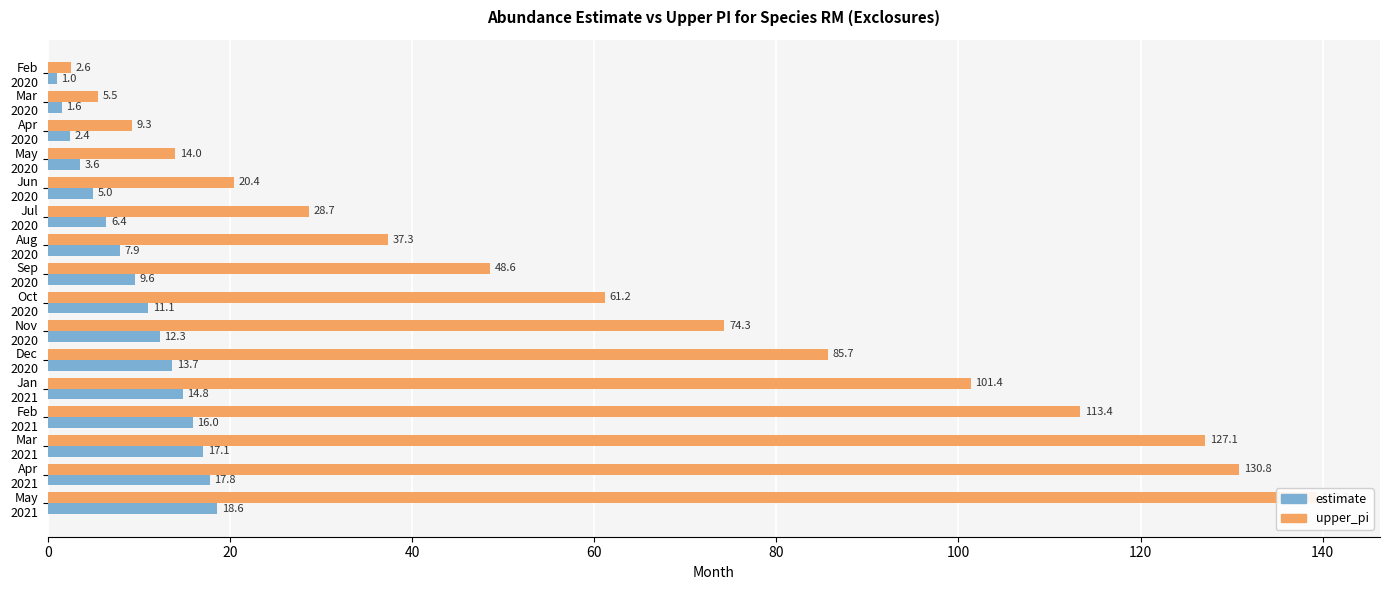

What is the value of the estimate bar at the 7th from the left?

7.9